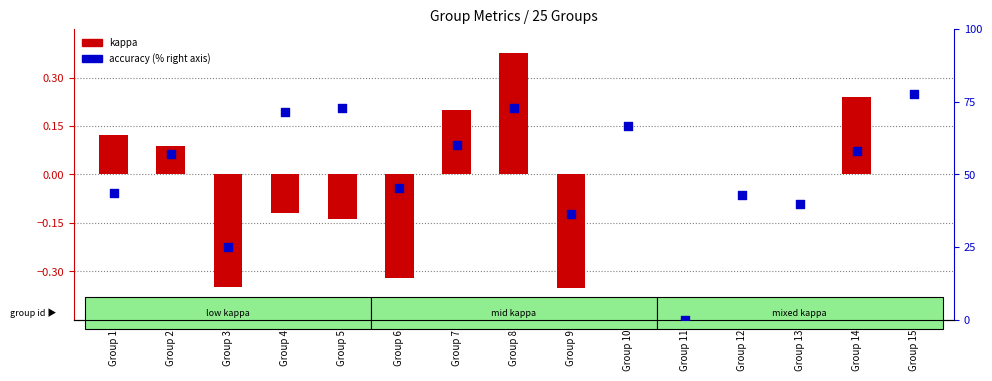

Which series has the largest Y range (max minus min)?

accuracy